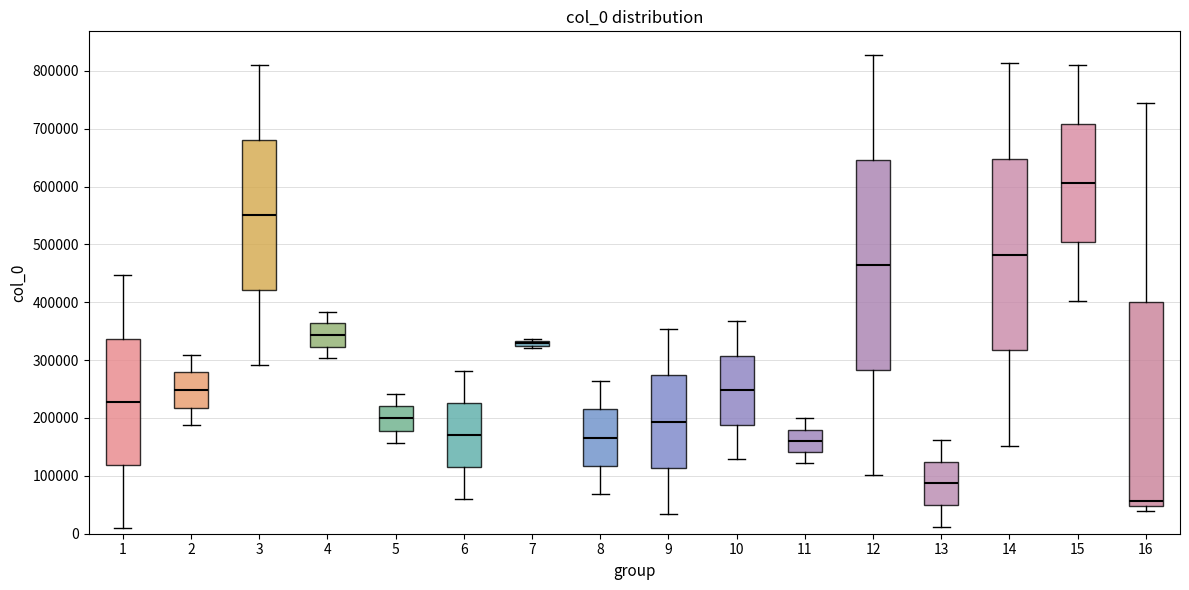

Where is the lower edge of the box at x = 10 on the y-axis? The values are not printed on the chart, so give them approximately, as read against the axis.

190000